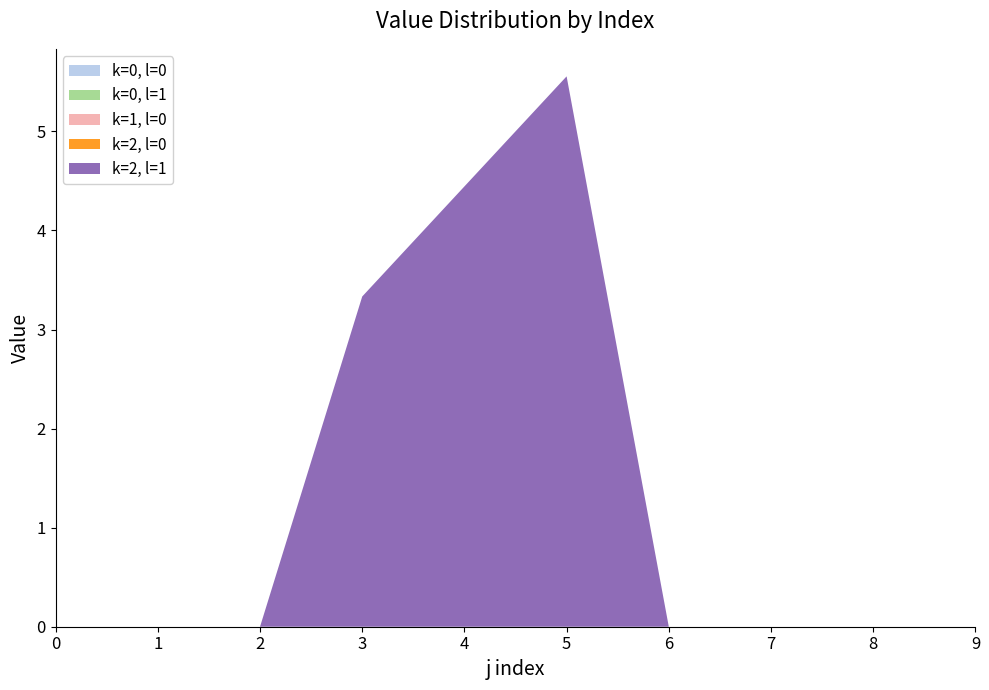

Does the chart have visible grid lines?

No